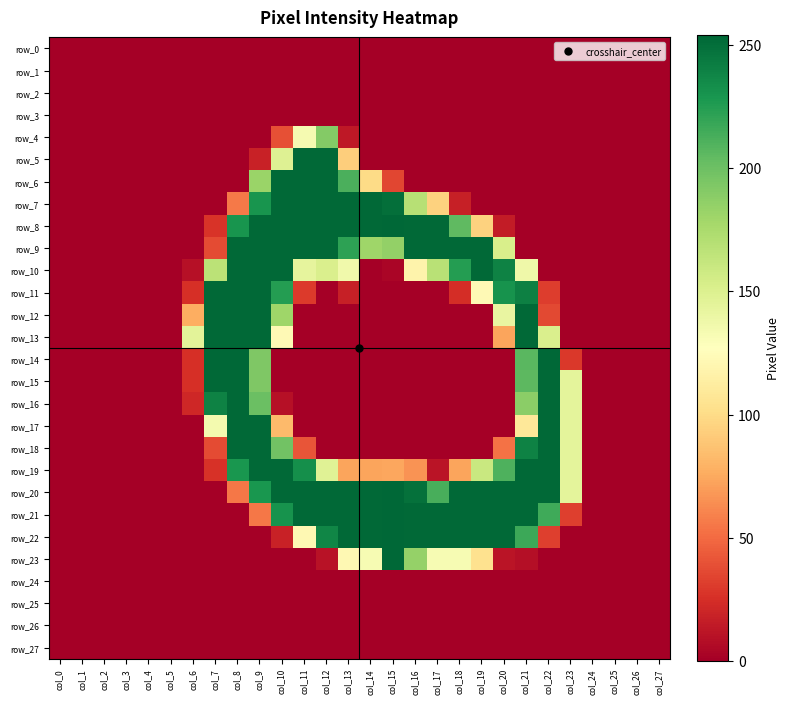

Between col_25 and col_19, which is larger?

col_25